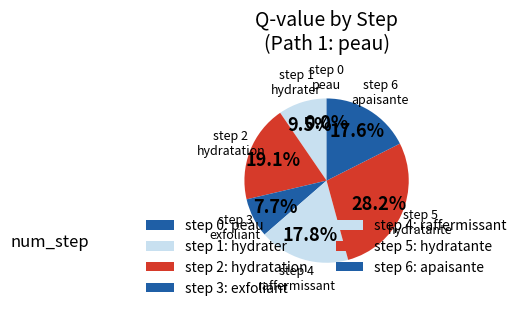

Count the number of slices in the pie.

7